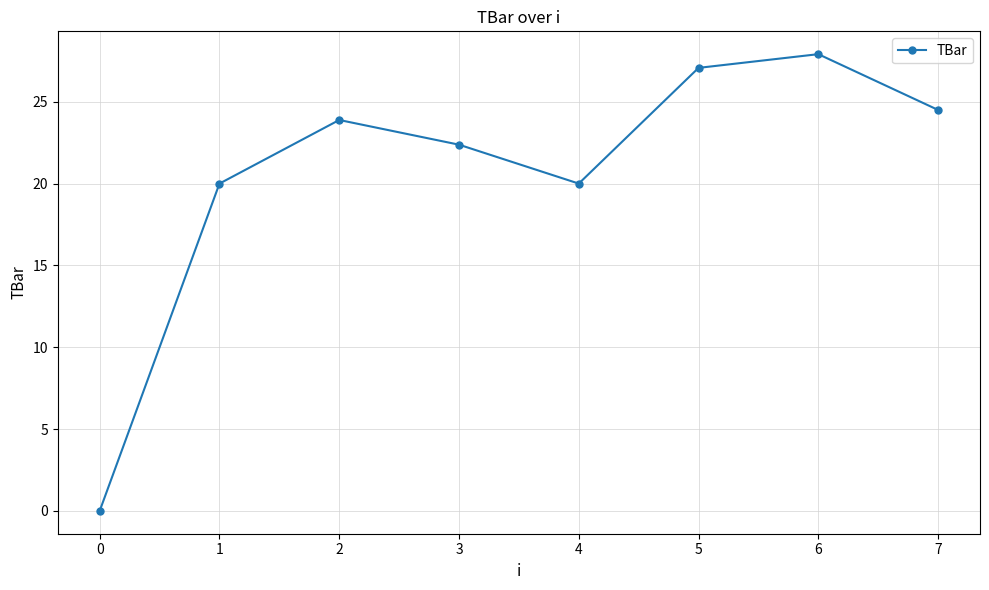

Where is the first local minimum?

4